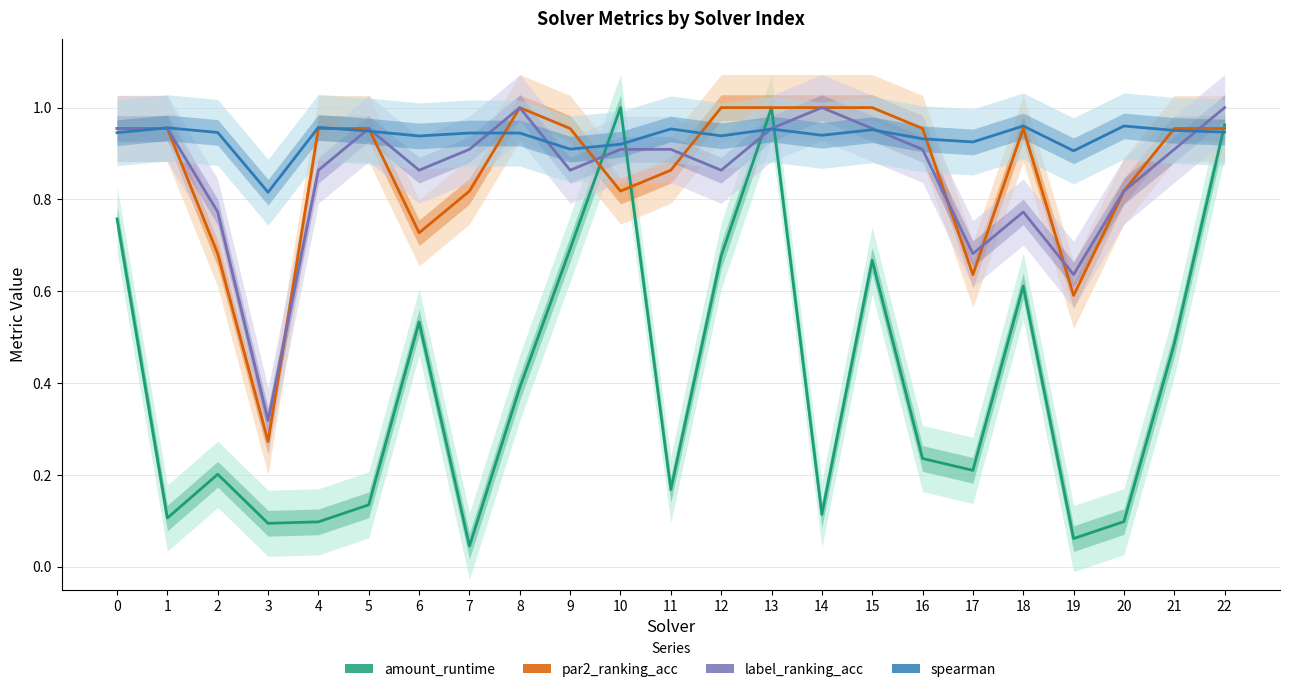

What is the difference between the maximum and minimum values in the spearman series?

0.1